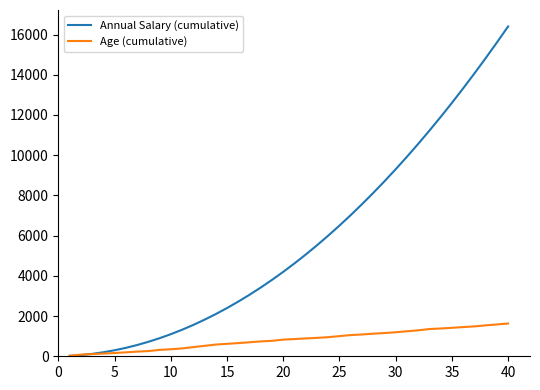

List the series in order of their overall mean, lowest first.

Age (cumulative), Annual Salary (cumulative)